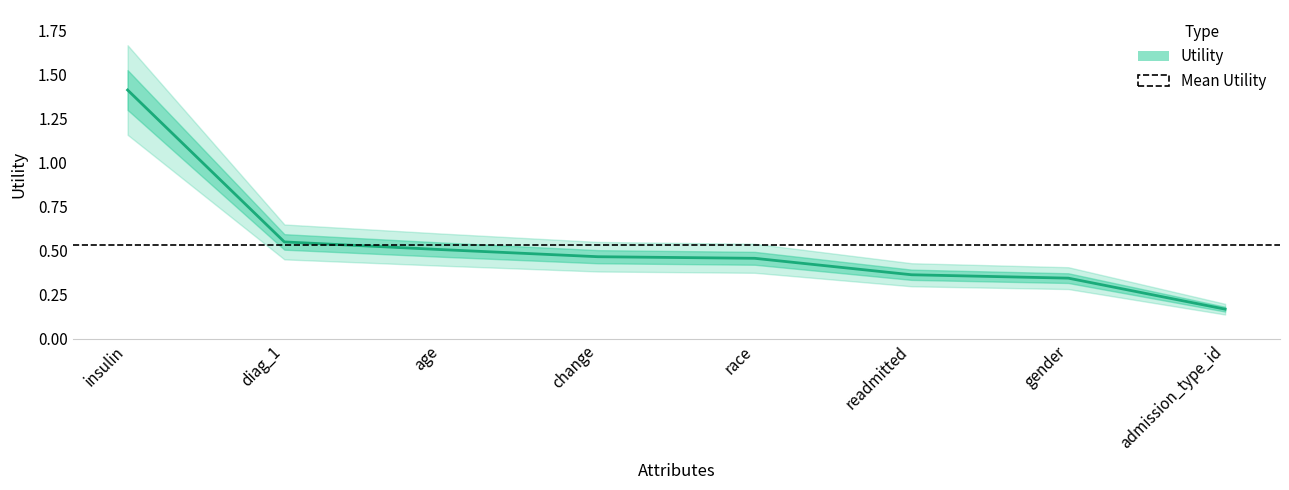

Count the number of data series in this chart.

1